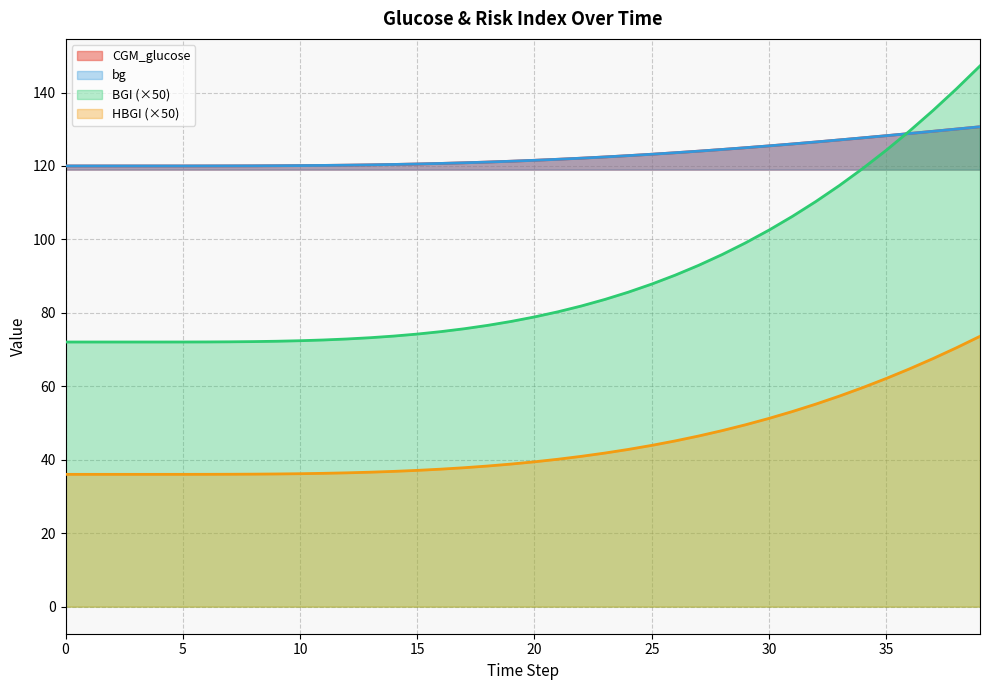

At which label is CGM_glucose closest to 125?

29